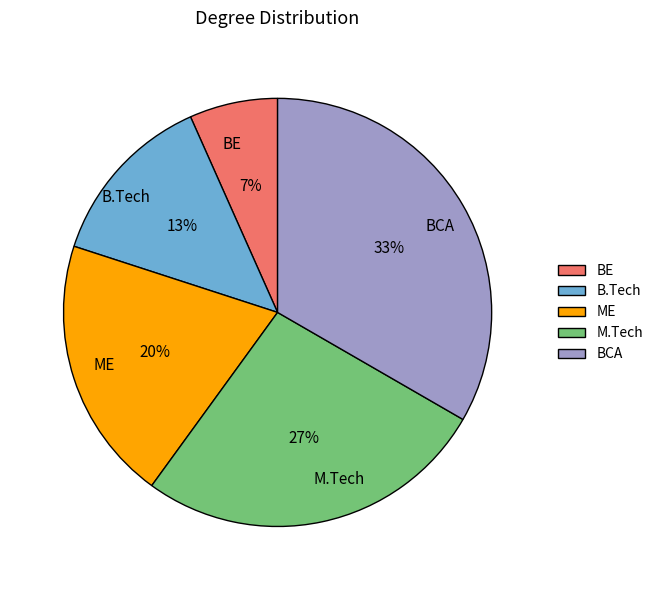

Which slice is the largest?

BCA